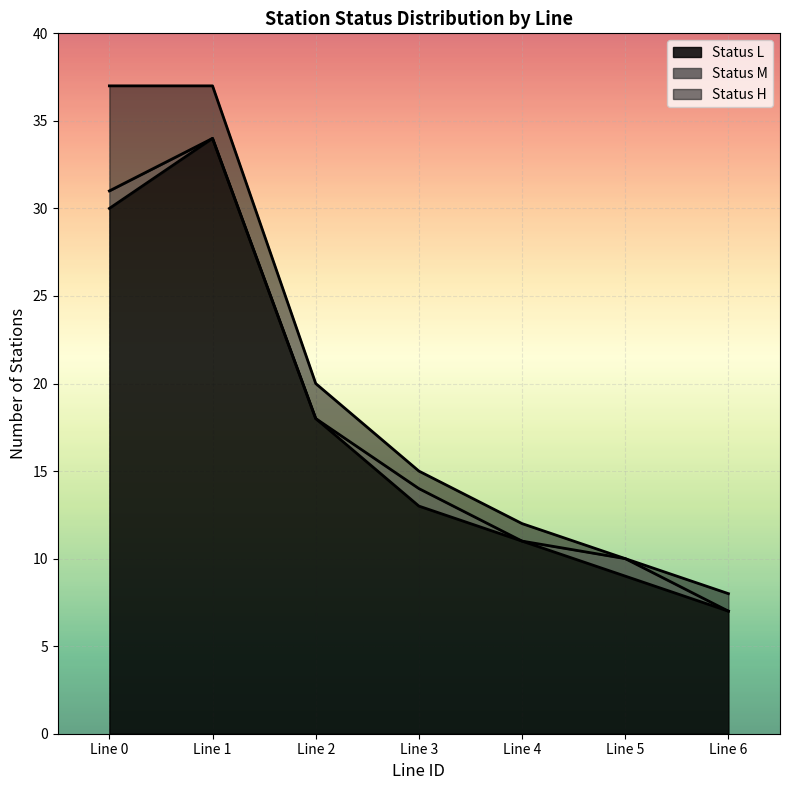

Count the statusN_M_count values in the range 0 to 1.

7